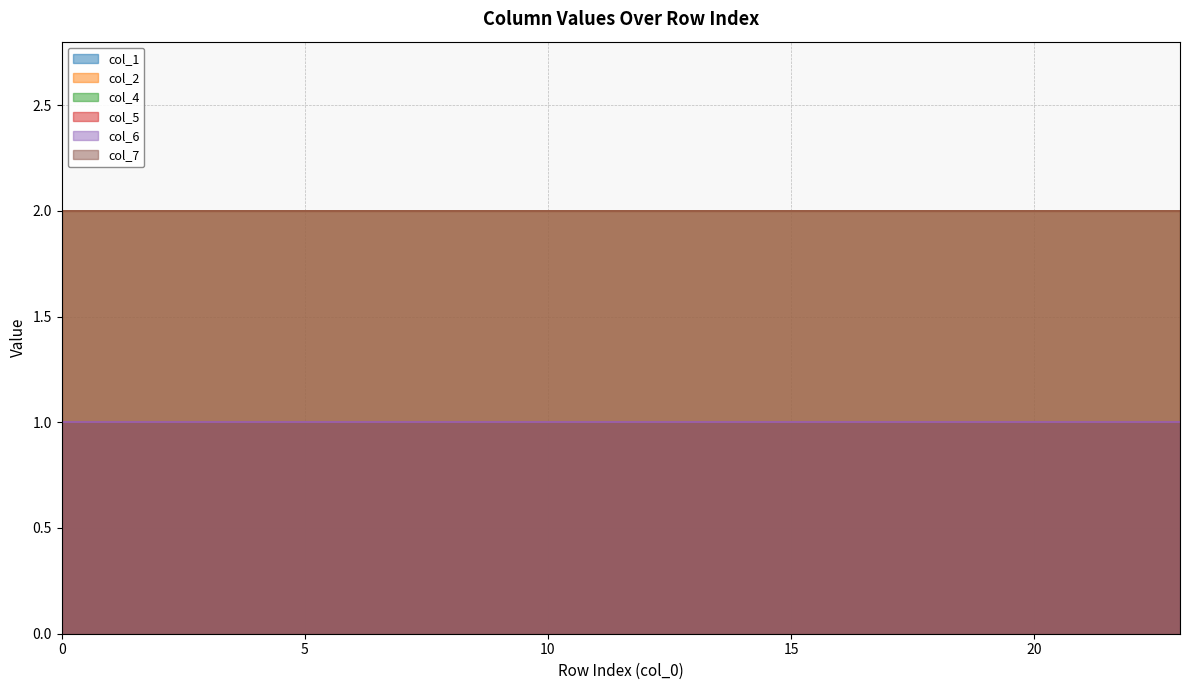

True or false: col_6 has a value of 1 at 0.

True